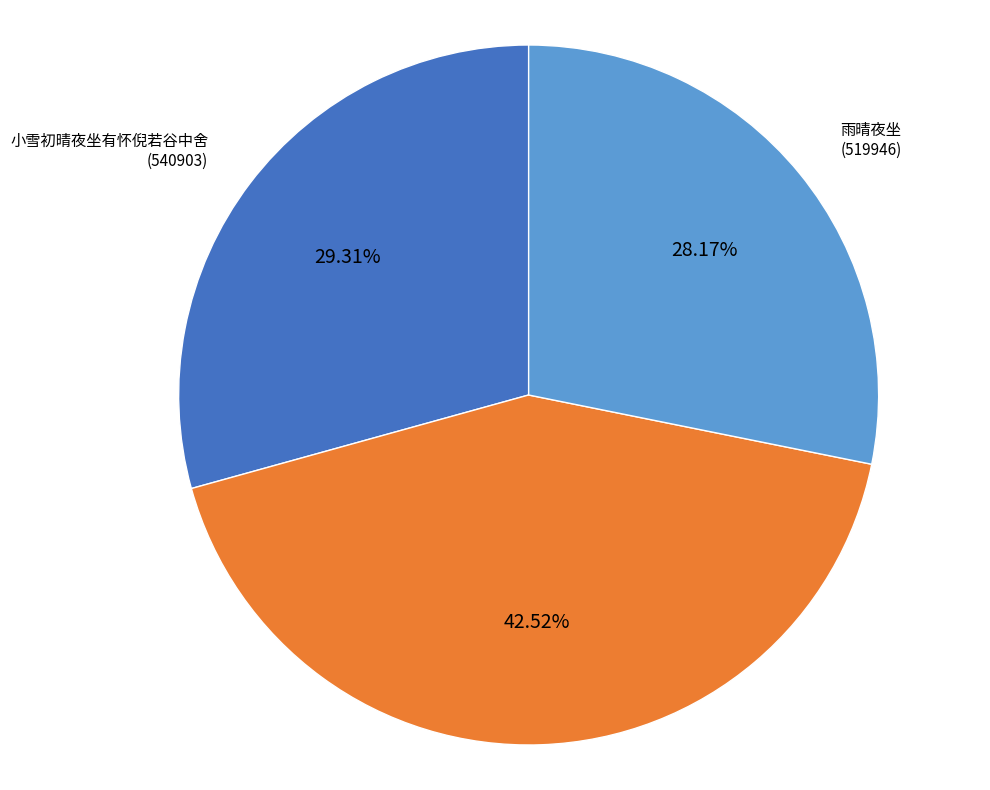

Does any single category account for the majority?

No